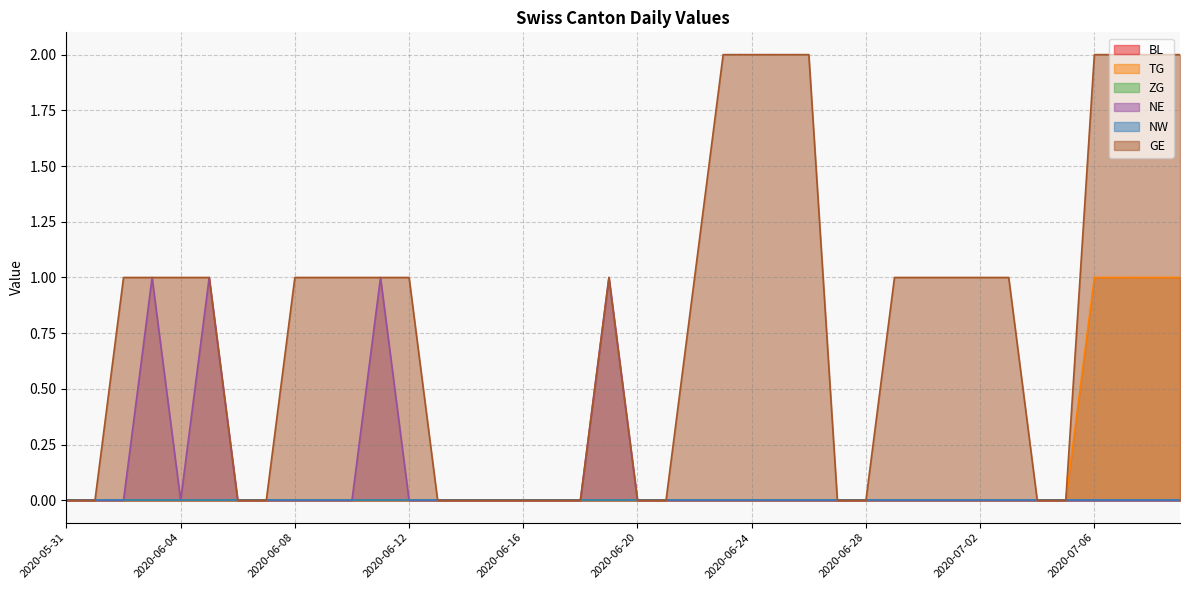

List the labels in order of NE value, smallest first.

2020-05-31, 2020-06-01, 2020-06-02, 2020-06-04, 2020-06-06, 2020-06-07, 2020-06-08, 2020-06-09, 2020-06-10, 2020-06-12, 2020-06-13, 2020-06-14, 2020-06-15, 2020-06-16, 2020-06-17, 2020-06-18, 2020-06-20, 2020-06-21, 2020-06-22, 2020-06-23, 2020-06-24, 2020-06-25, 2020-06-26, 2020-06-27, 2020-06-28, 2020-06-29, 2020-06-30, 2020-07-01, 2020-07-02, 2020-07-03, 2020-07-04, 2020-07-05, 2020-07-06, 2020-07-07, 2020-07-08, 2020-07-09, 2020-06-03, 2020-06-05, 2020-06-11, 2020-06-19